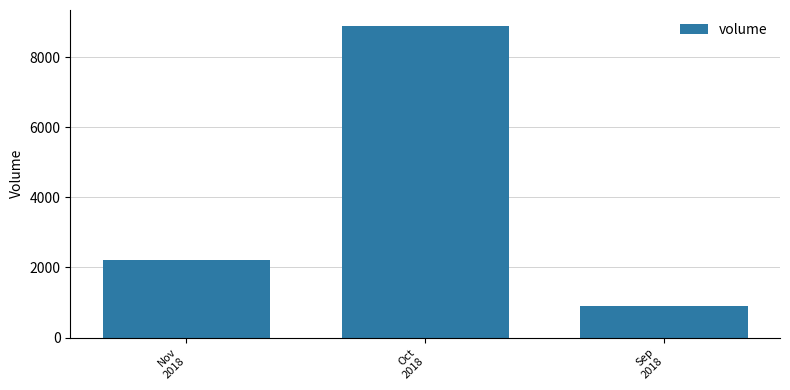

Reading right to left, what are all the values shown in this chart?

Sep
2018=900	Oct
2018=8900	Nov
2018=2200